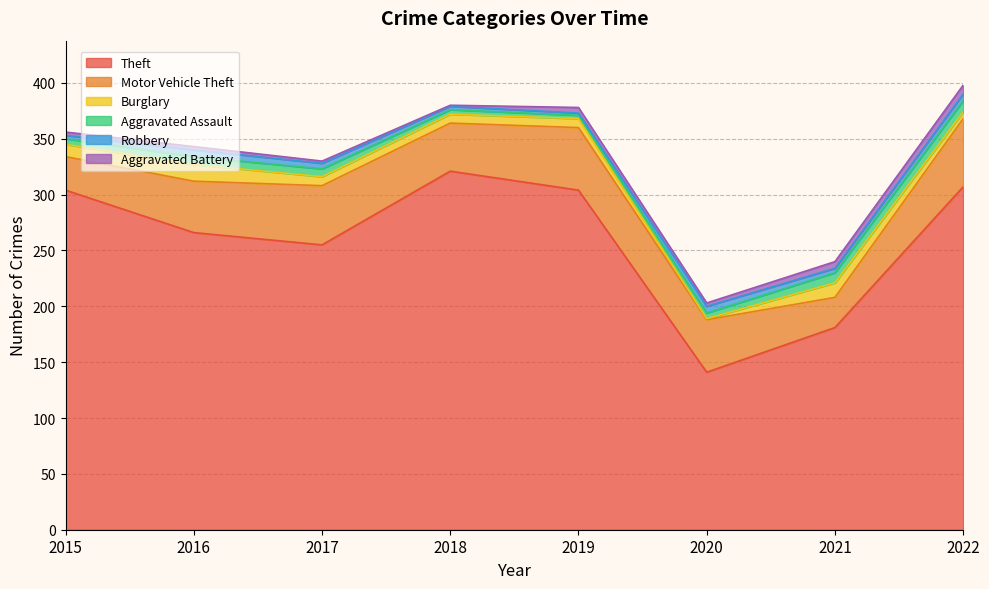

What is the spread (max minus min) of values at 2017?

253